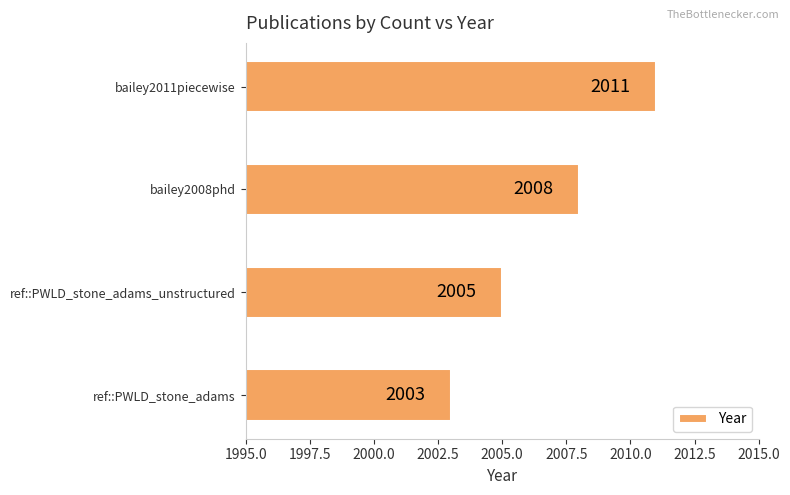

Which category has the highest value across all series?

bailey2011piecewise